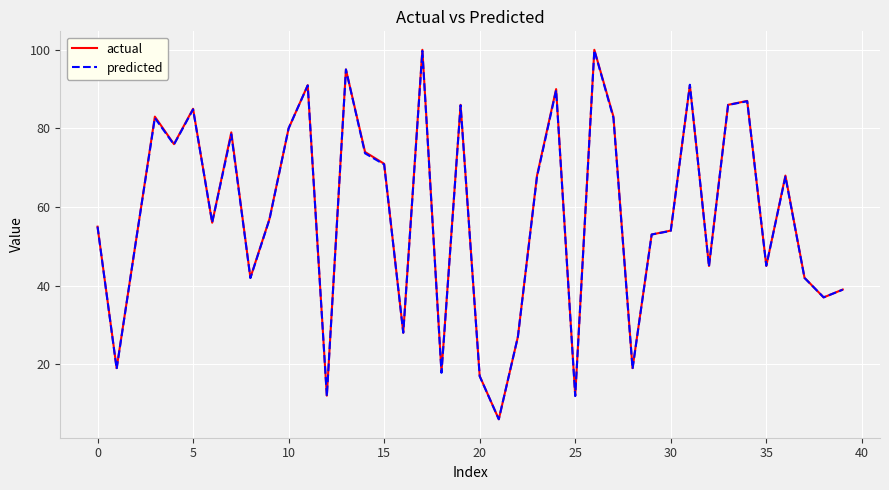

Which series has the largest range (max minus min)?

actual